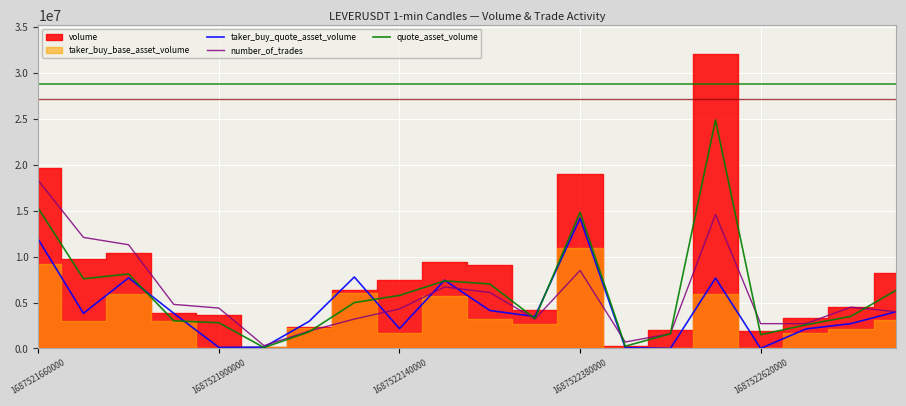

Does the chart display data point markers on the line(s)?

No